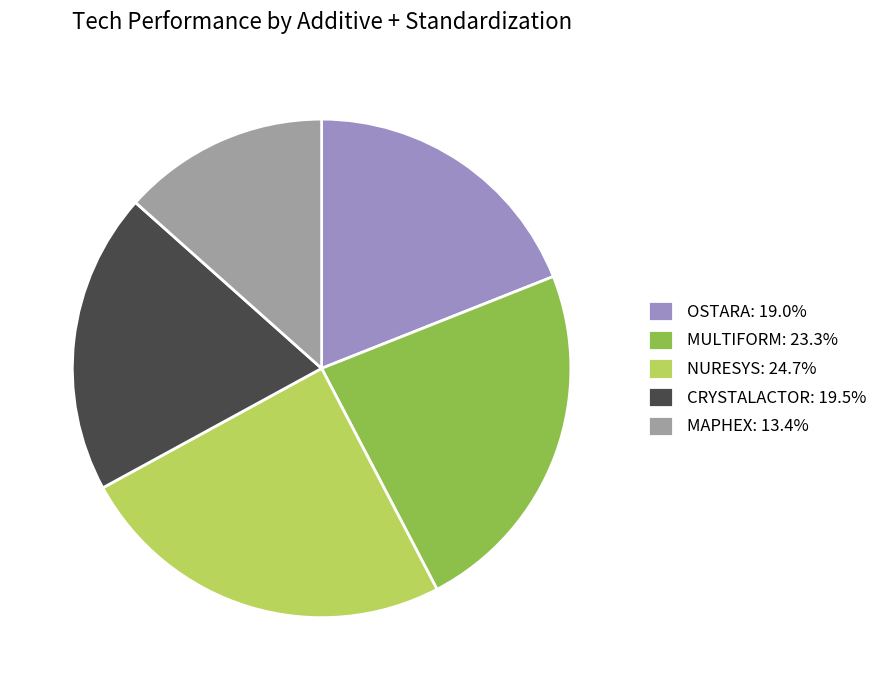

How many slices are in this pie chart?

5